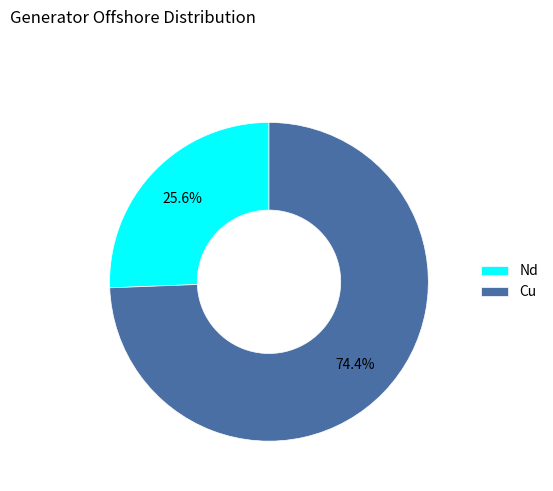

Which category accounts for the majority?

Cu